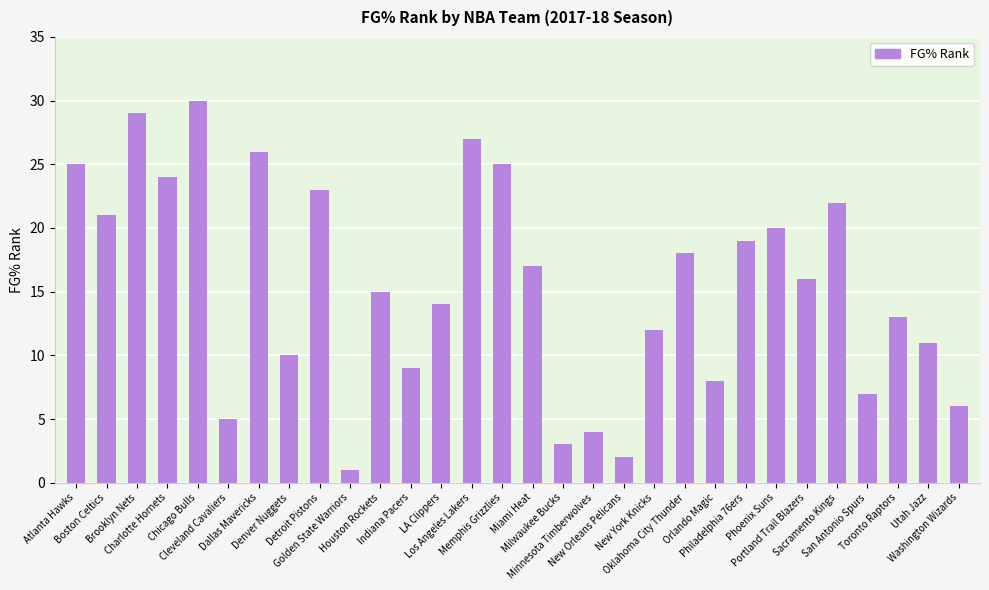

What is the value of the 27th bar from the left?

7